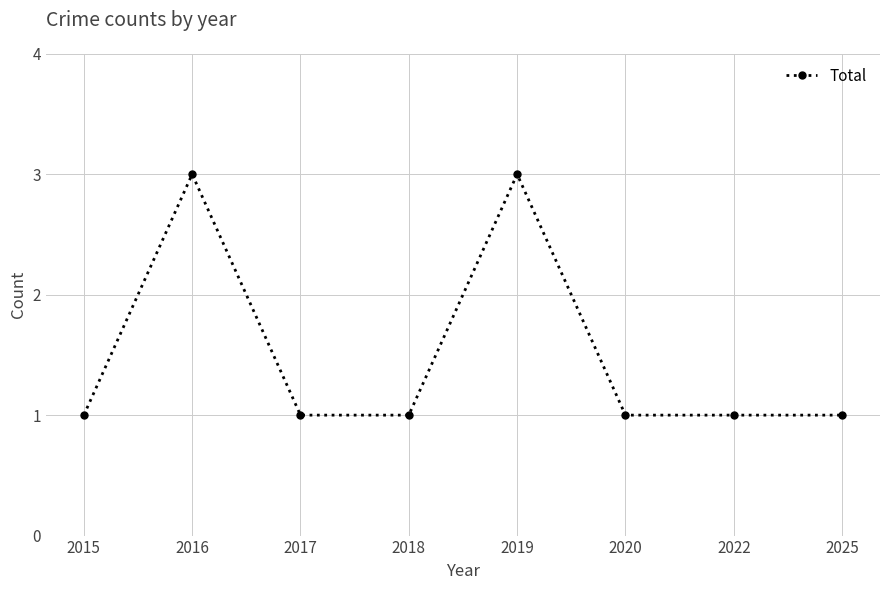

What is the difference between the values at 2015 and 2019?

2